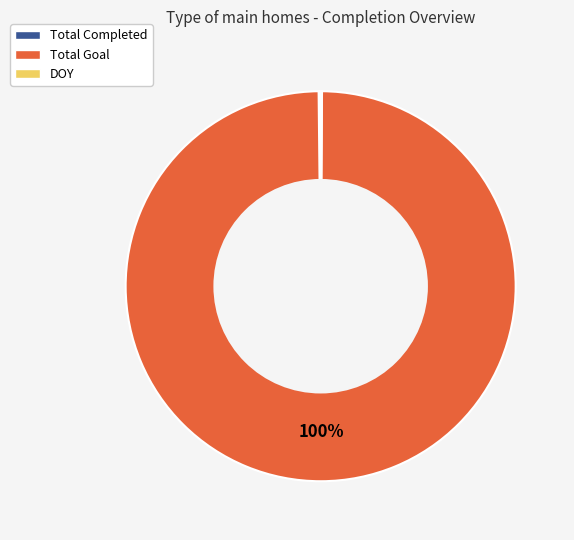

Which category accounts for the majority?

Total Goal